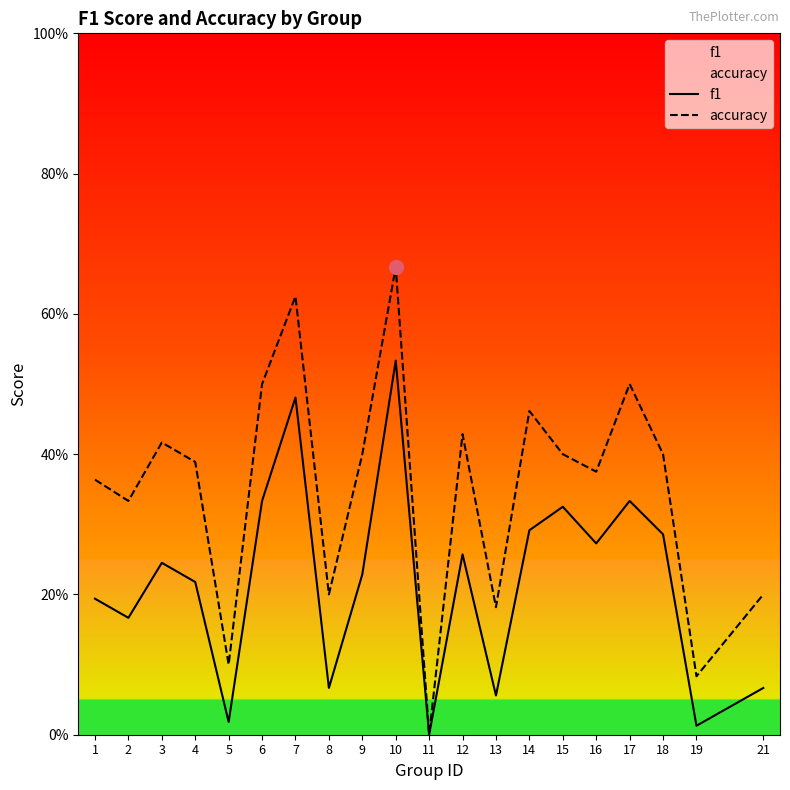

At which category is the sum across all series the highest?

10